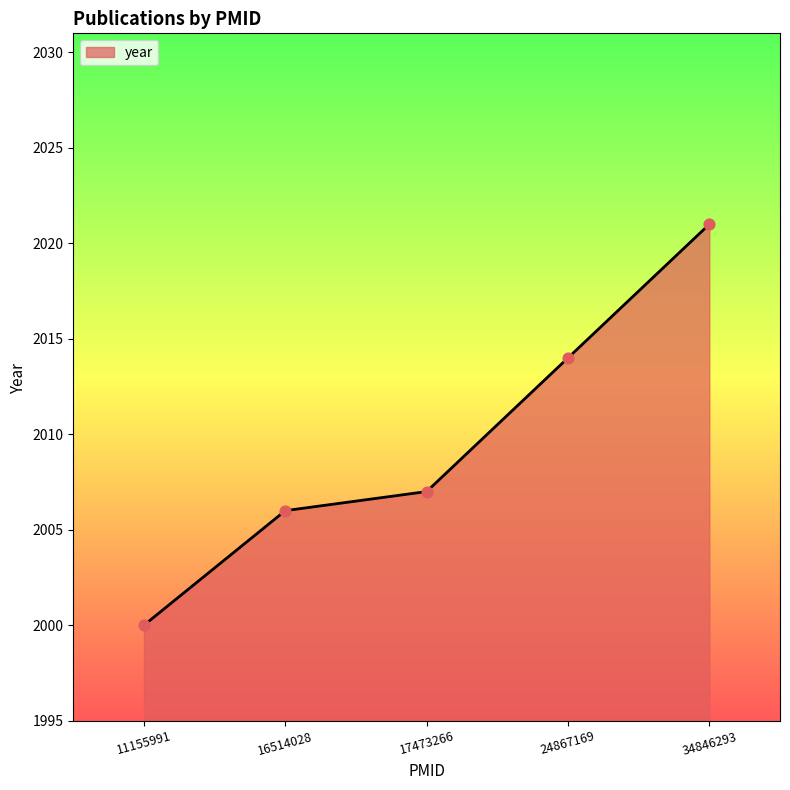

What is the ratio of the value at 17473266 to the value at 24867169?

1.0